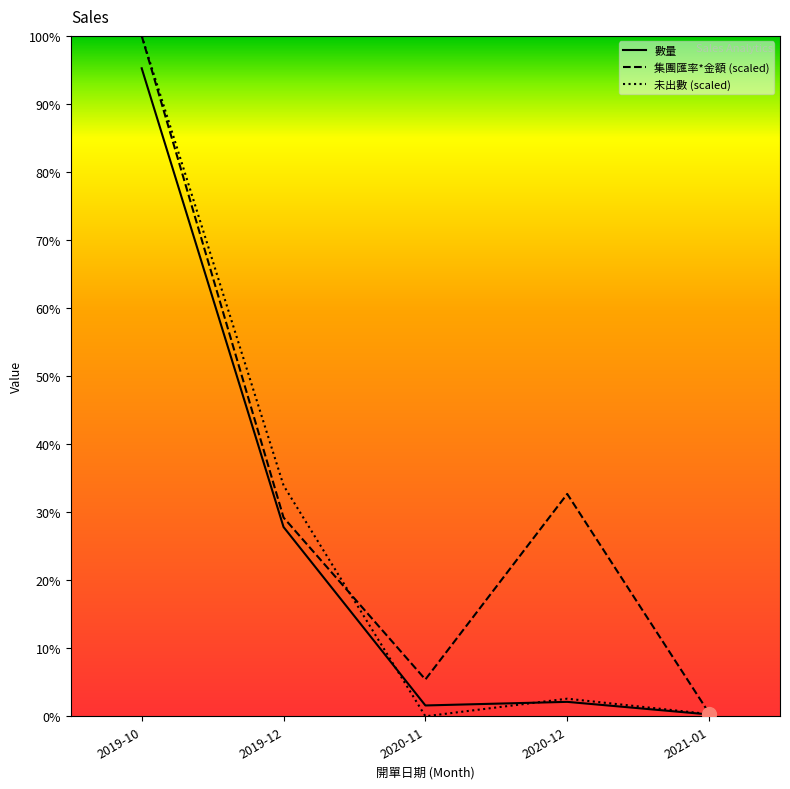

Rank the categories by 未出數 (scaled) value from lowest to highest.

2020-11, 2021-01, 2020-12, 2019-12, 2019-10